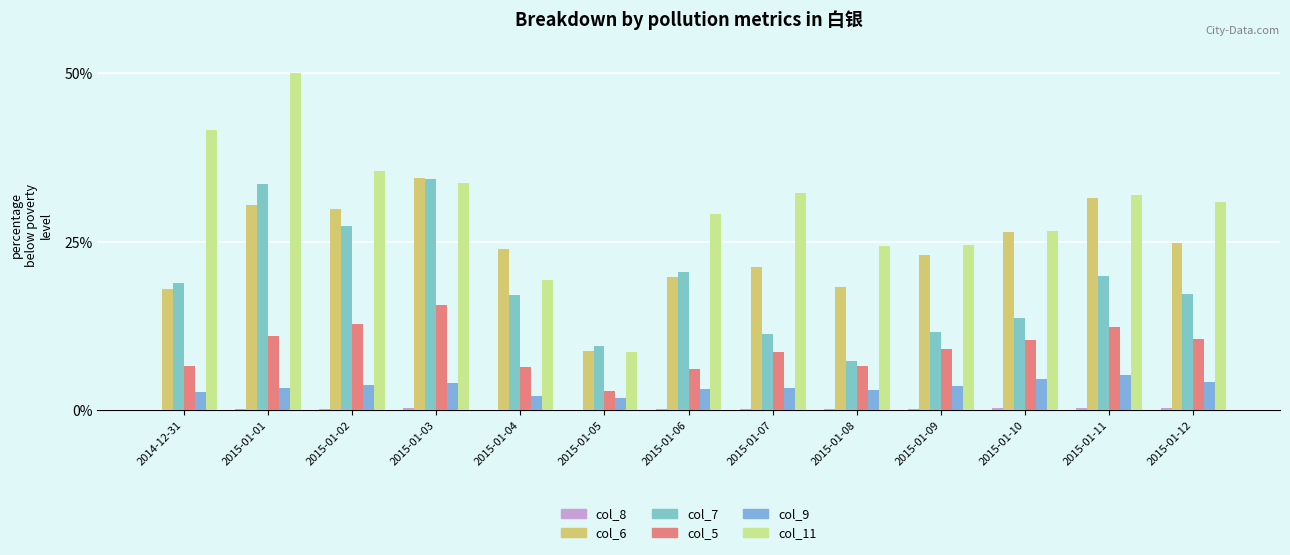

What is the label of the 11th bar from the left?

2015-01-10